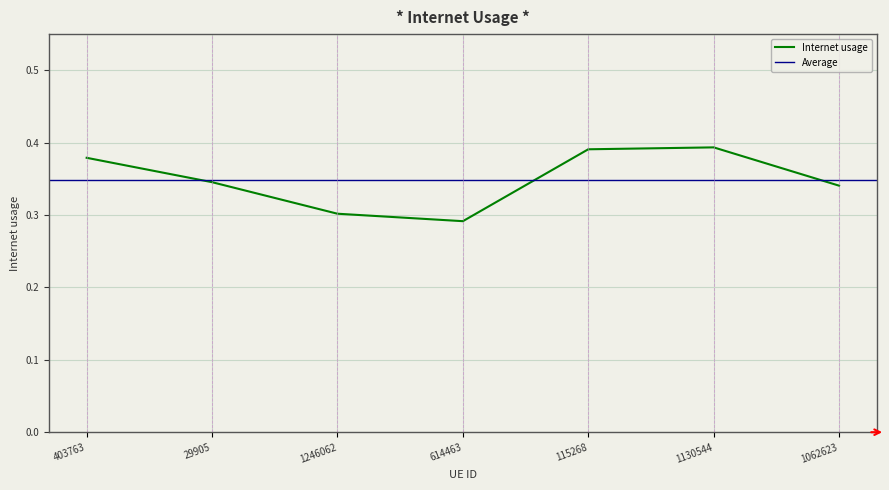

How many interior local peaks (higher than both neighbors) does the data have?

1